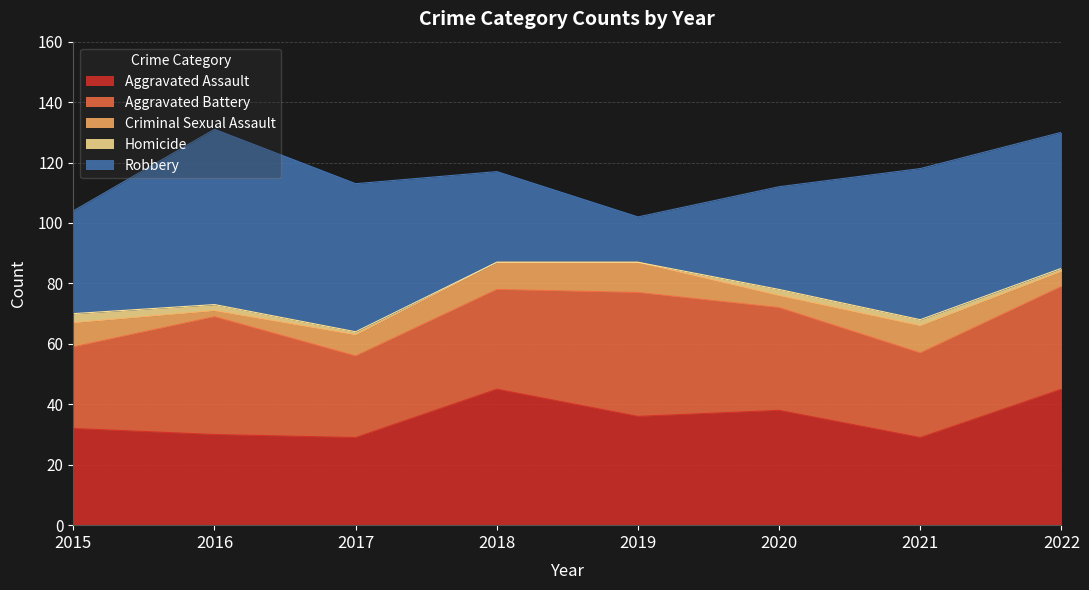

At which label does Robbery first exceed 45?

2016